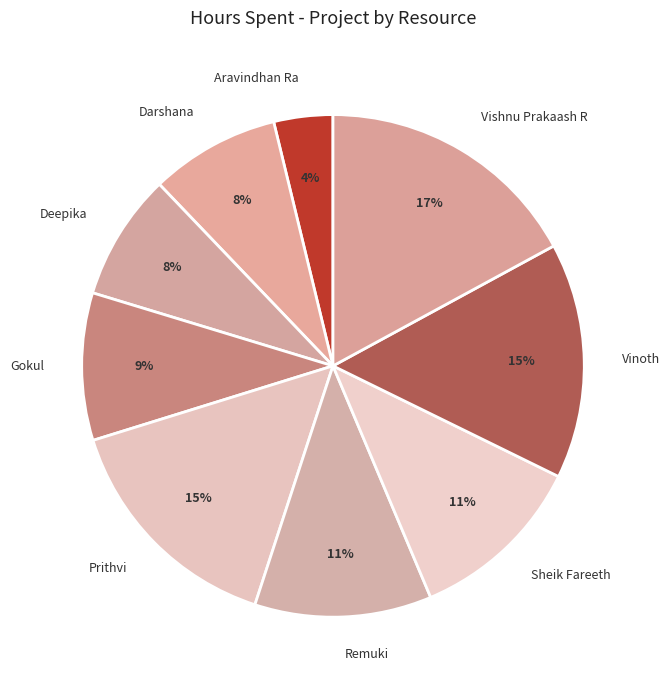

How many segments does this pie chart have?

9